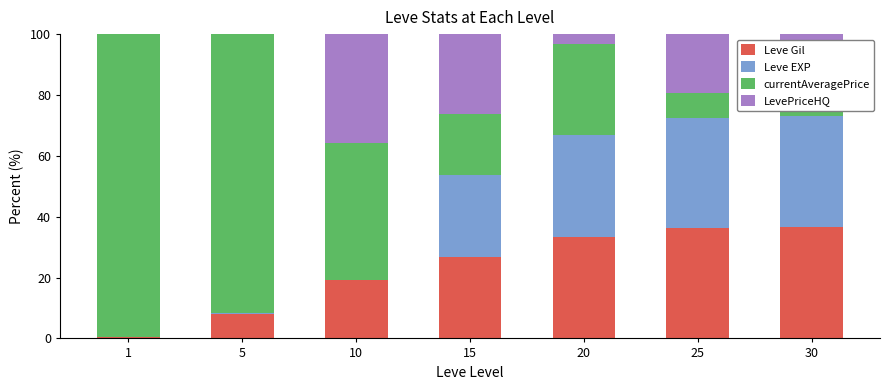

What is the value of the Leve Gil bar at the 3rd from the left?

19.0